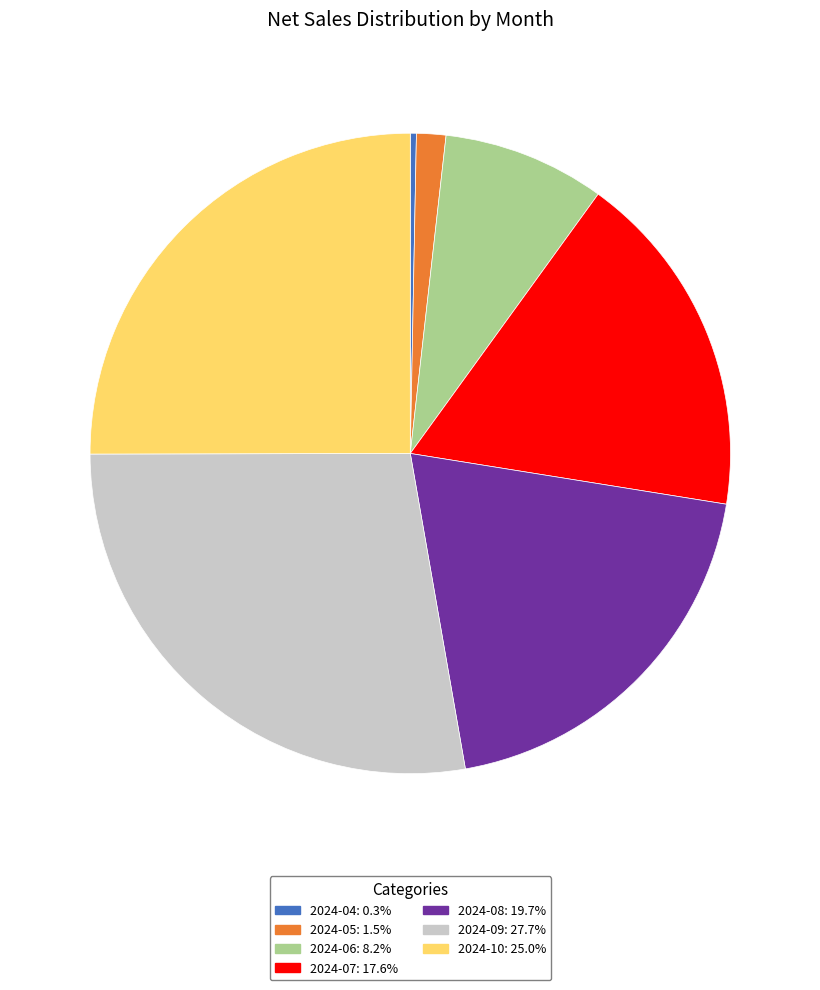

Which slice is the smallest?

2024-04